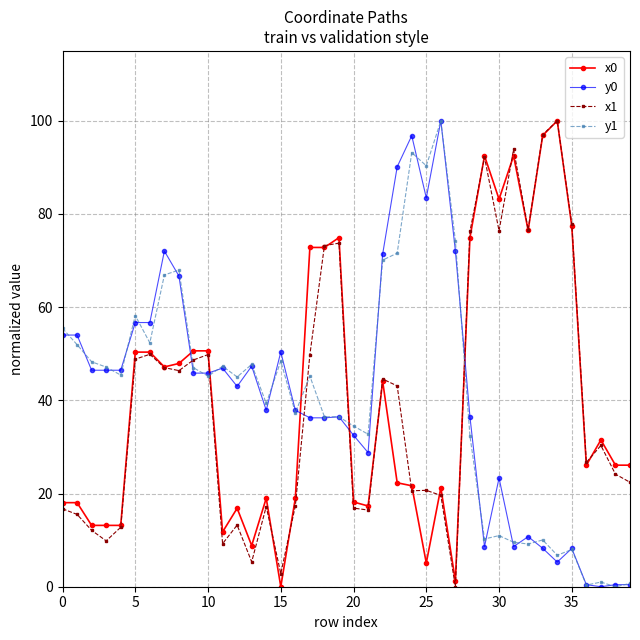

True or false: y0 has more than 1 points higher than both neighbors.

True